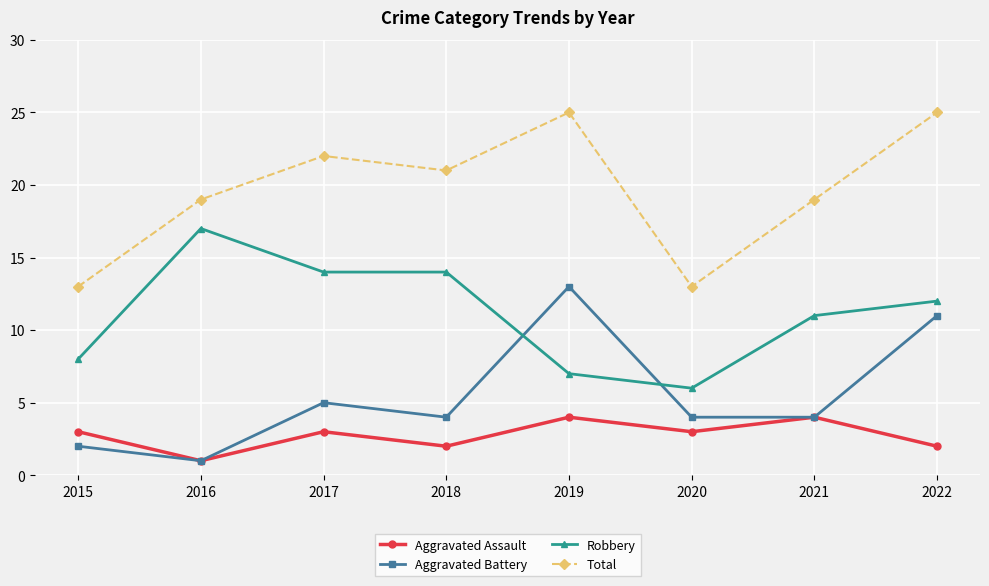

What is the difference between the highest and lowest values at 2021?

15